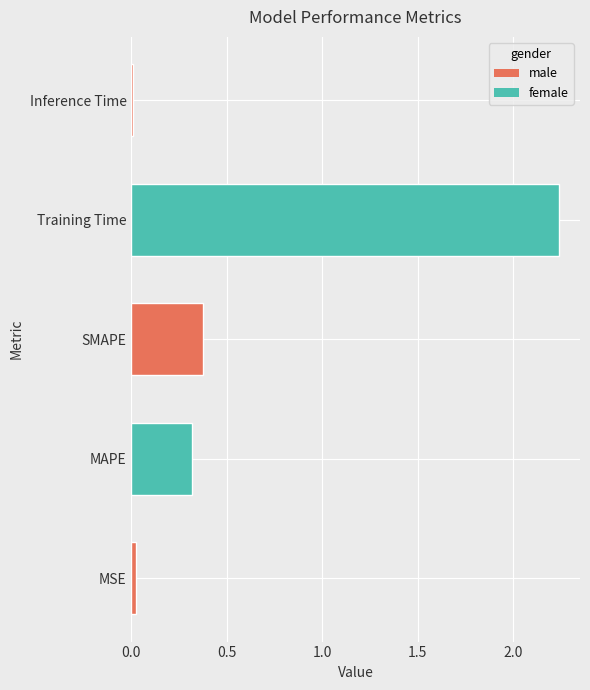

Are the bars grouped side by side (vs. stacked)?

No